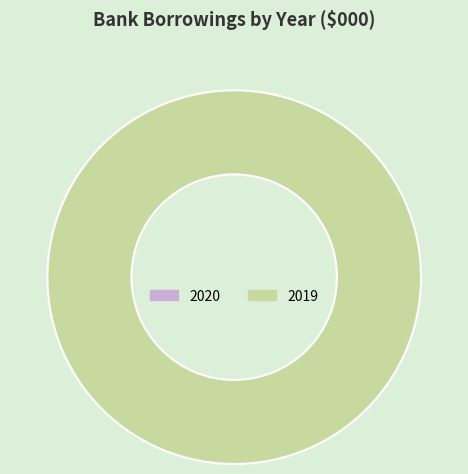

Does any single category account for the majority?

Yes